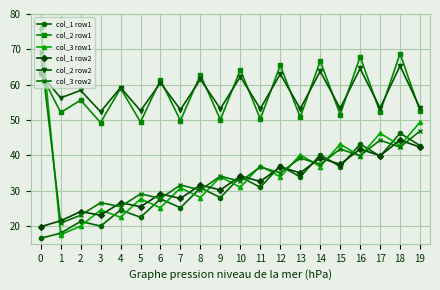

What is the value of the col_1 row2 point at the 7th from the left?

29.1